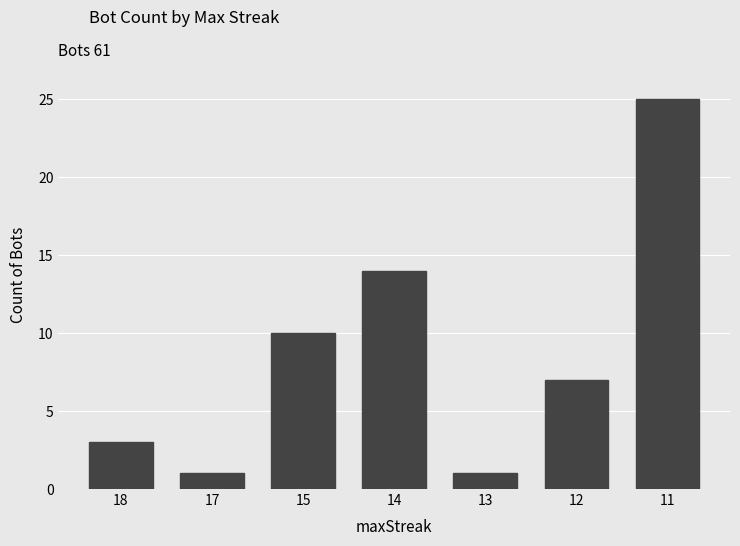

What is the difference between the maximum and minimum values?

24